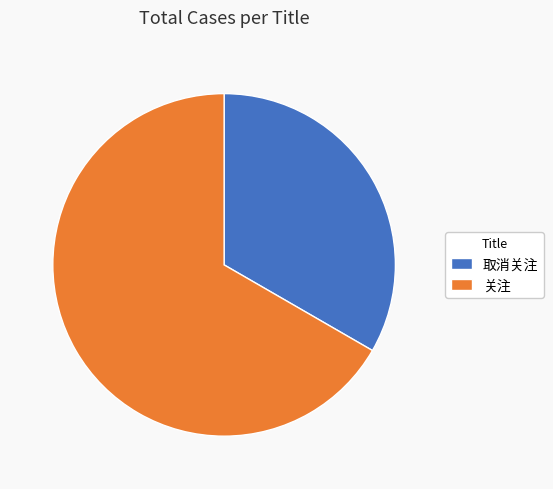

What is the largest slice in the pie chart?

关注